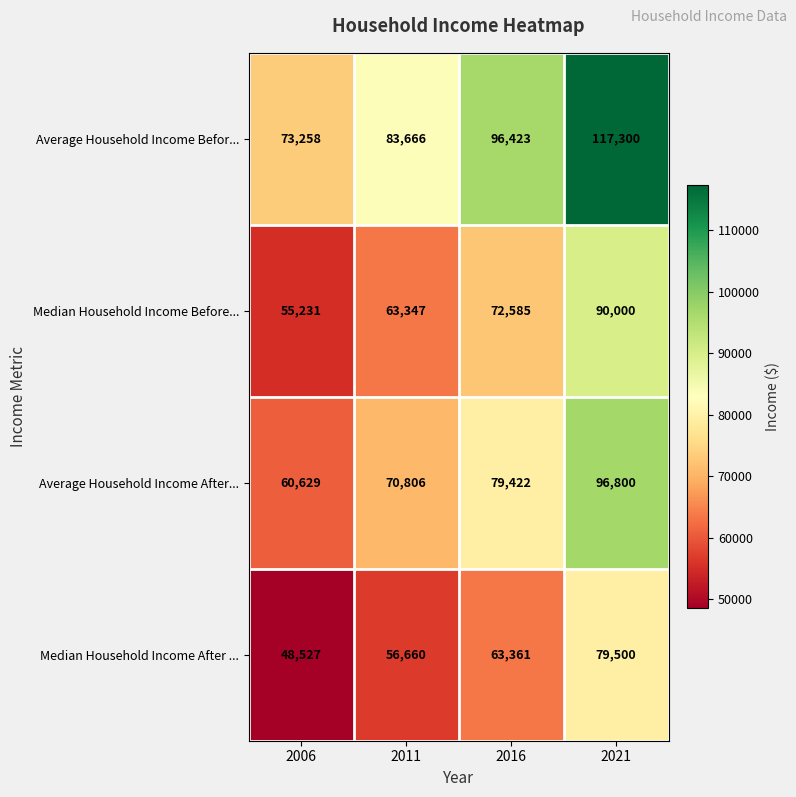

What is the total value across all series at 2011?

274479